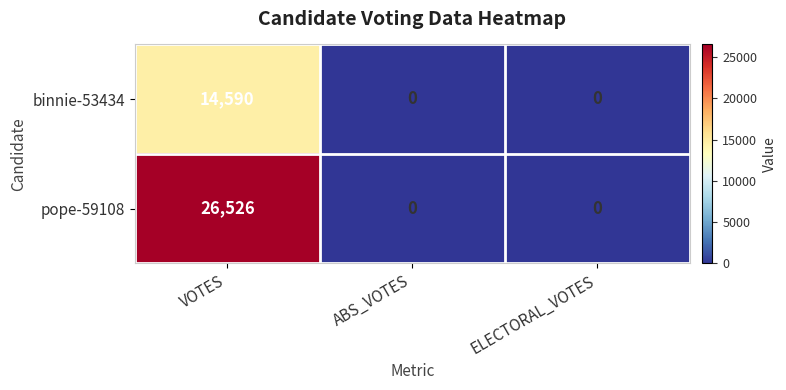

Which series has the largest range (max minus min)?

pope-59108